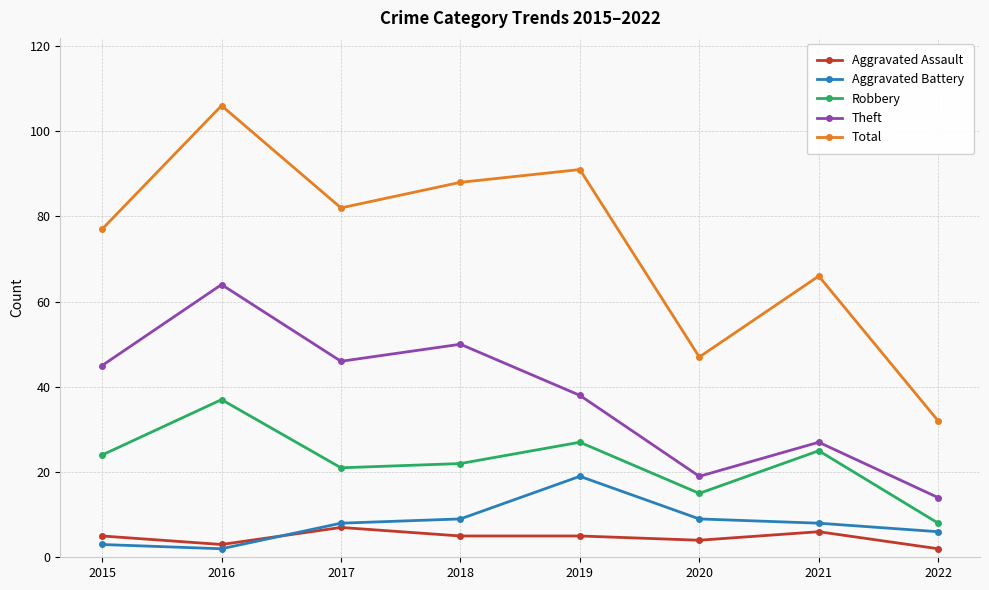

What is the sum of all Robbery values?

179